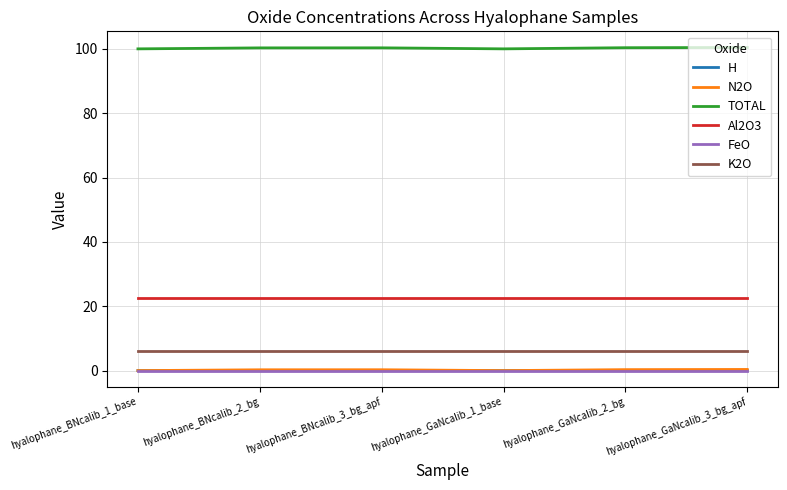

True or false: H and K2O cross at least once.

False